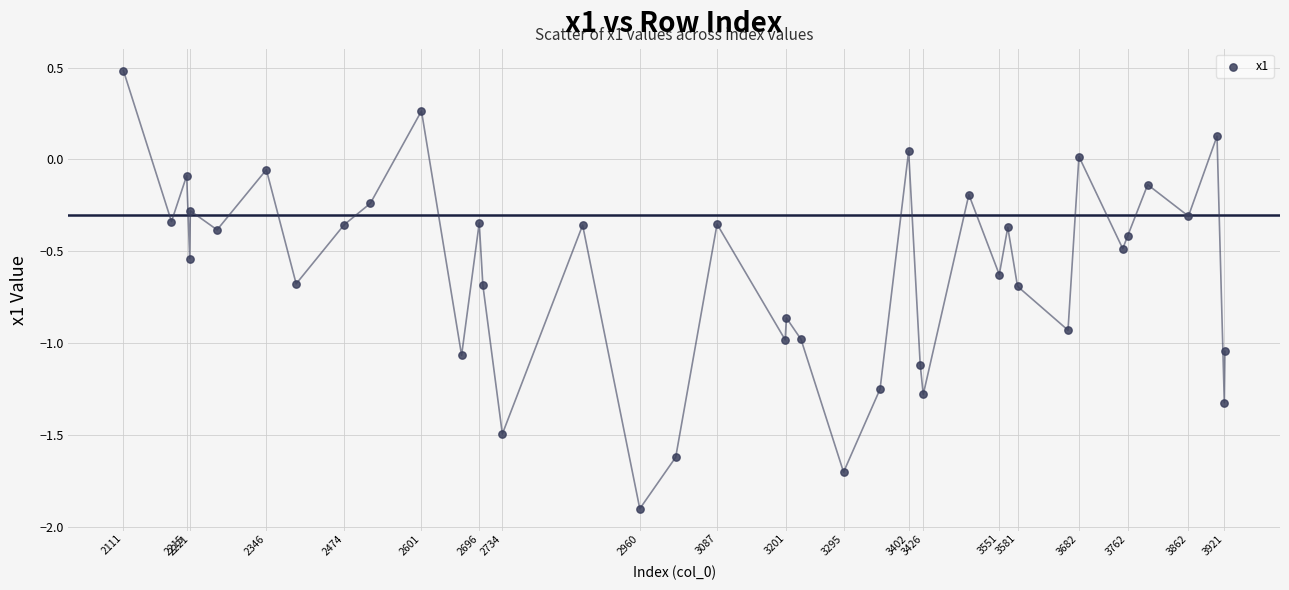

What is the range of X values (max minus min)?

1811.0